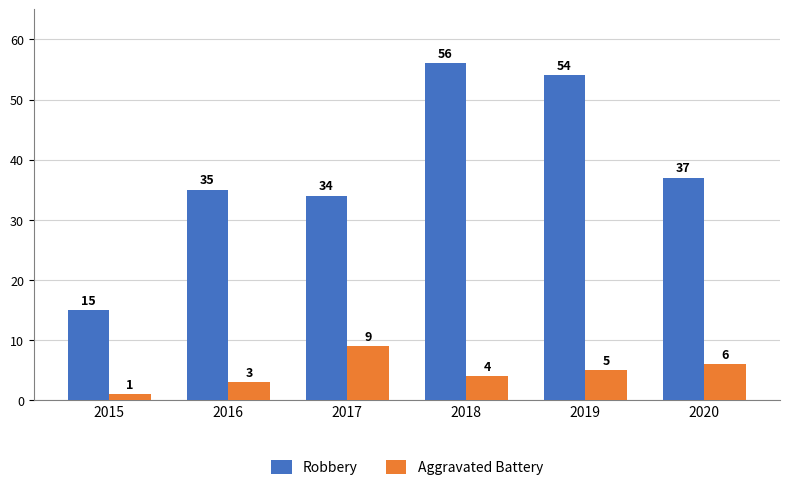

Is the value of Robbery at 2018 greater than the value of Aggravated Battery at 2018?

Yes